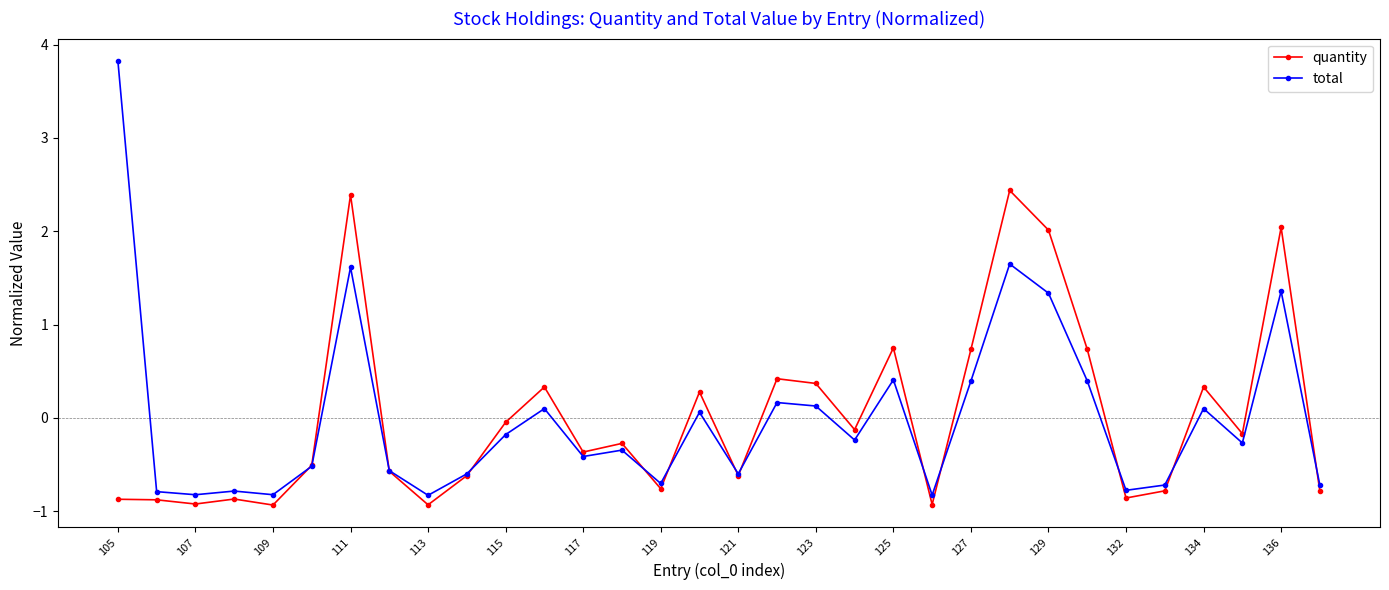

How many lines are shown in the chart?

2